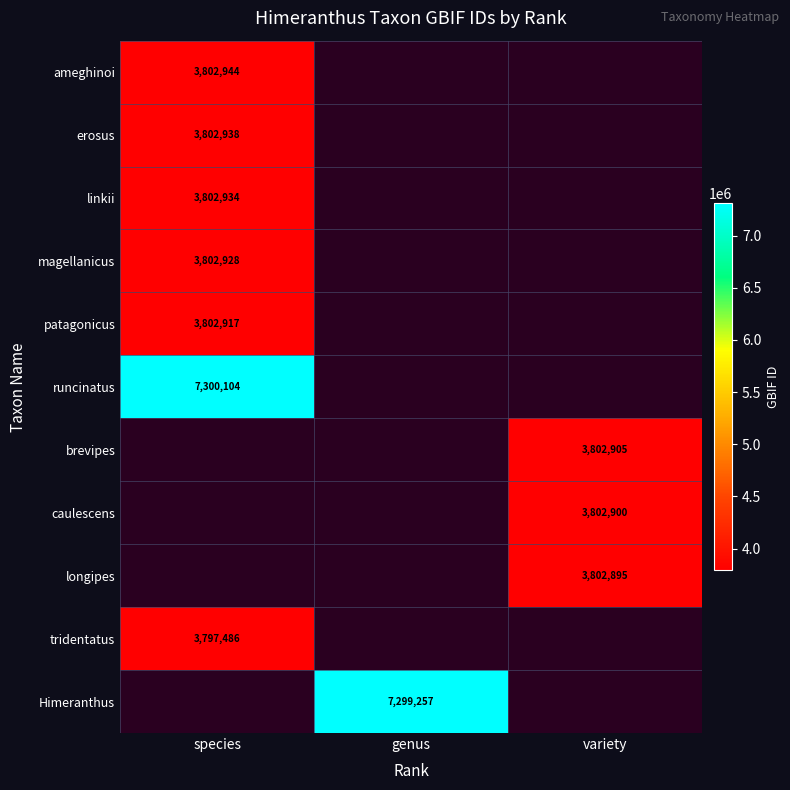

At how many categories does at least one series exceed 1279259?

3